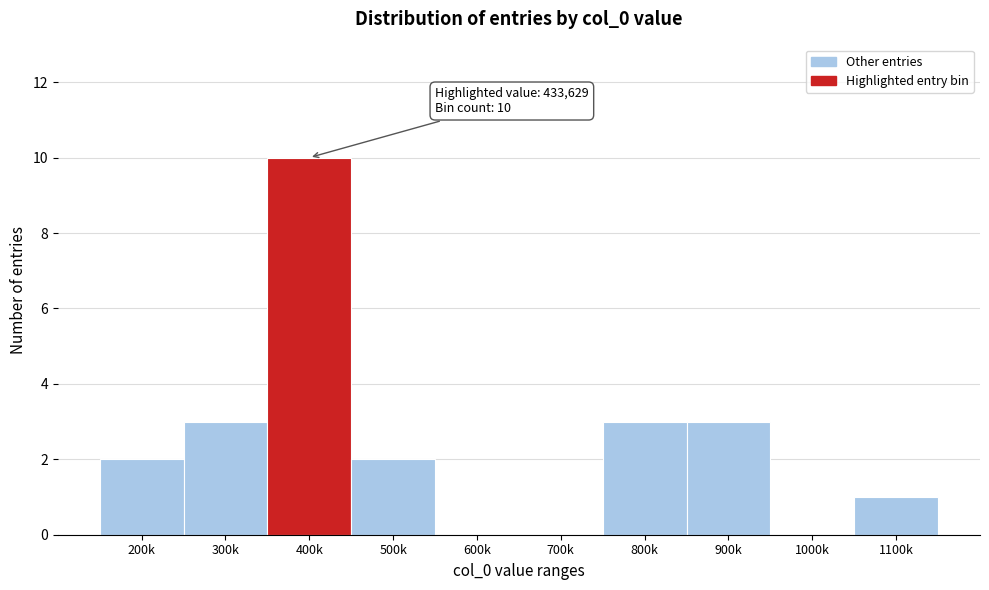

Reading right to left, what are all the values shown in this chart?

1100k=1	1000k=0	900k=3	800k=3	700k=0	600k=0	500k=2	400k=10	300k=3	200k=2